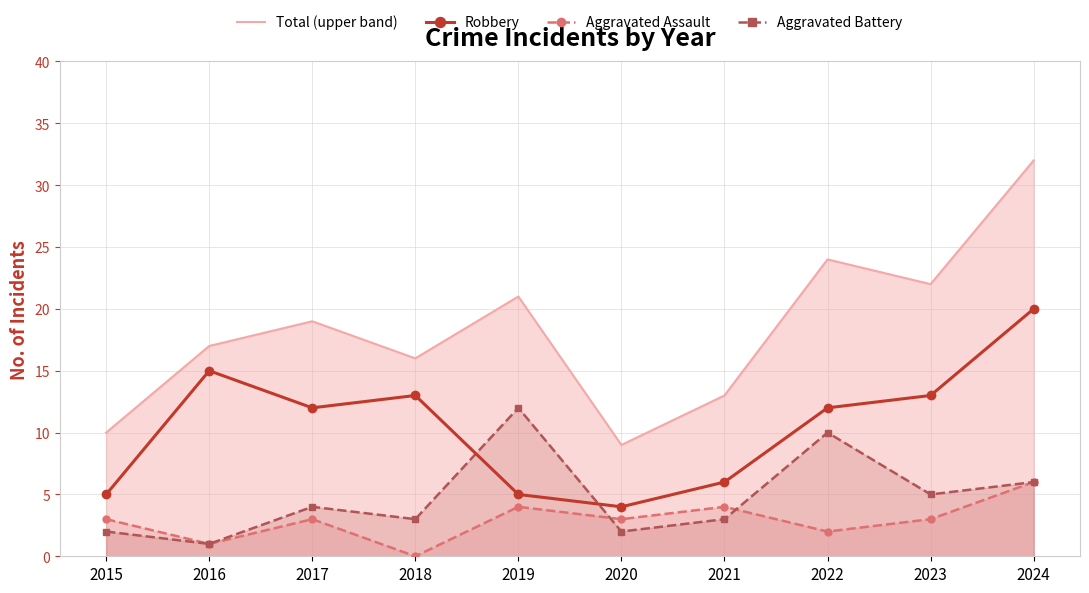

What is the sum of the Aggravated Assault values at 2017 and 2023?

6